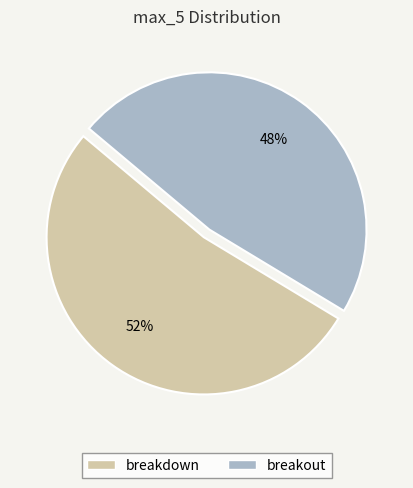

Is there any slice that represents more than half of the pie?

Yes